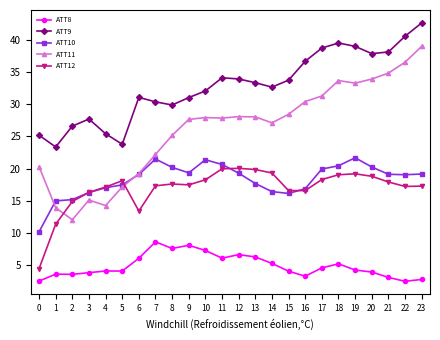

What is the value of the ATT12 point at the 10th from the left?

17.5